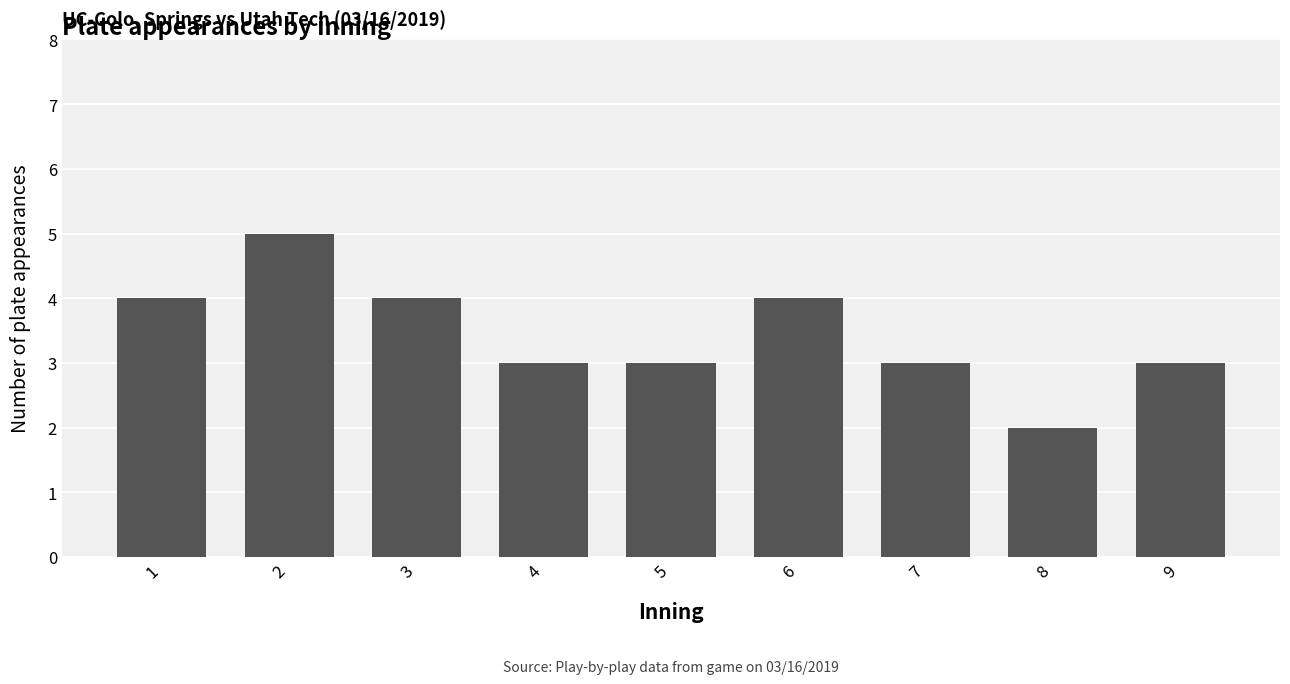

Between 9 and 6, which is larger?

6